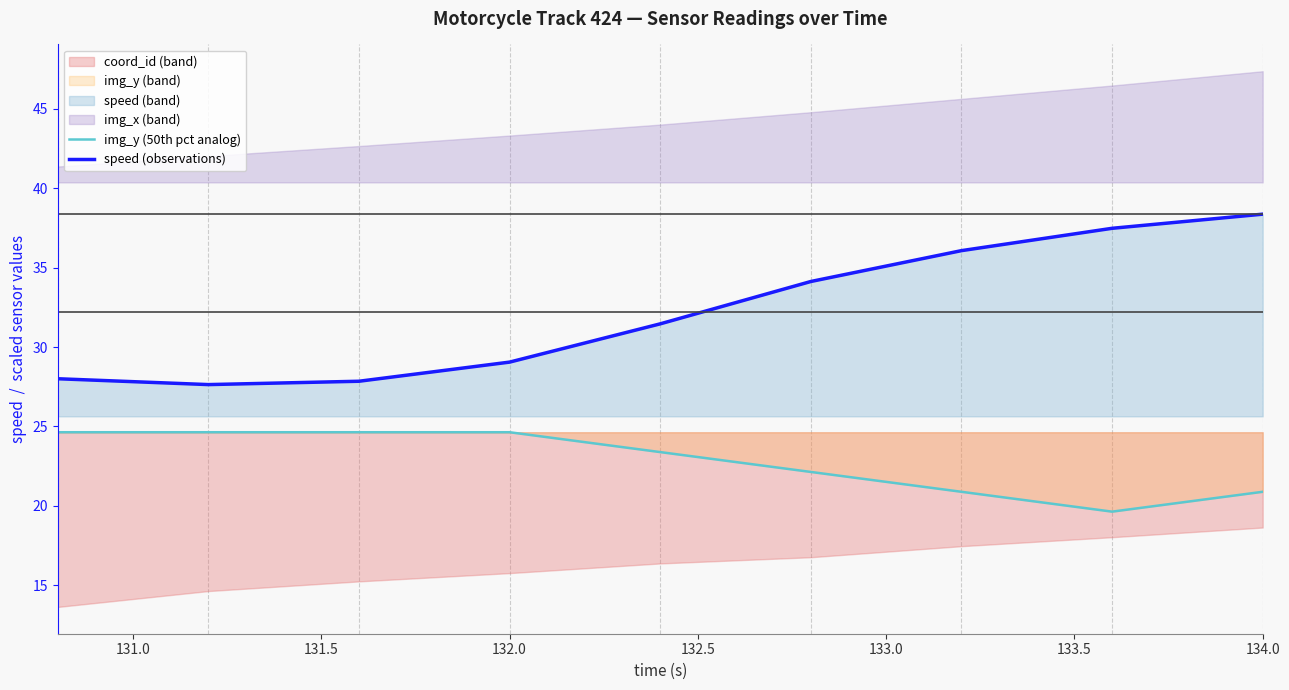

What is the approximate value of speed (observations) at 134.0?

38.4